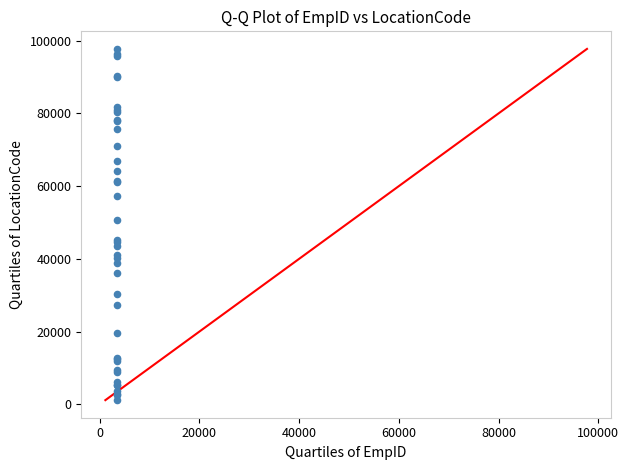

What Y value in the scatter plot is closest to 49435?

50705.0